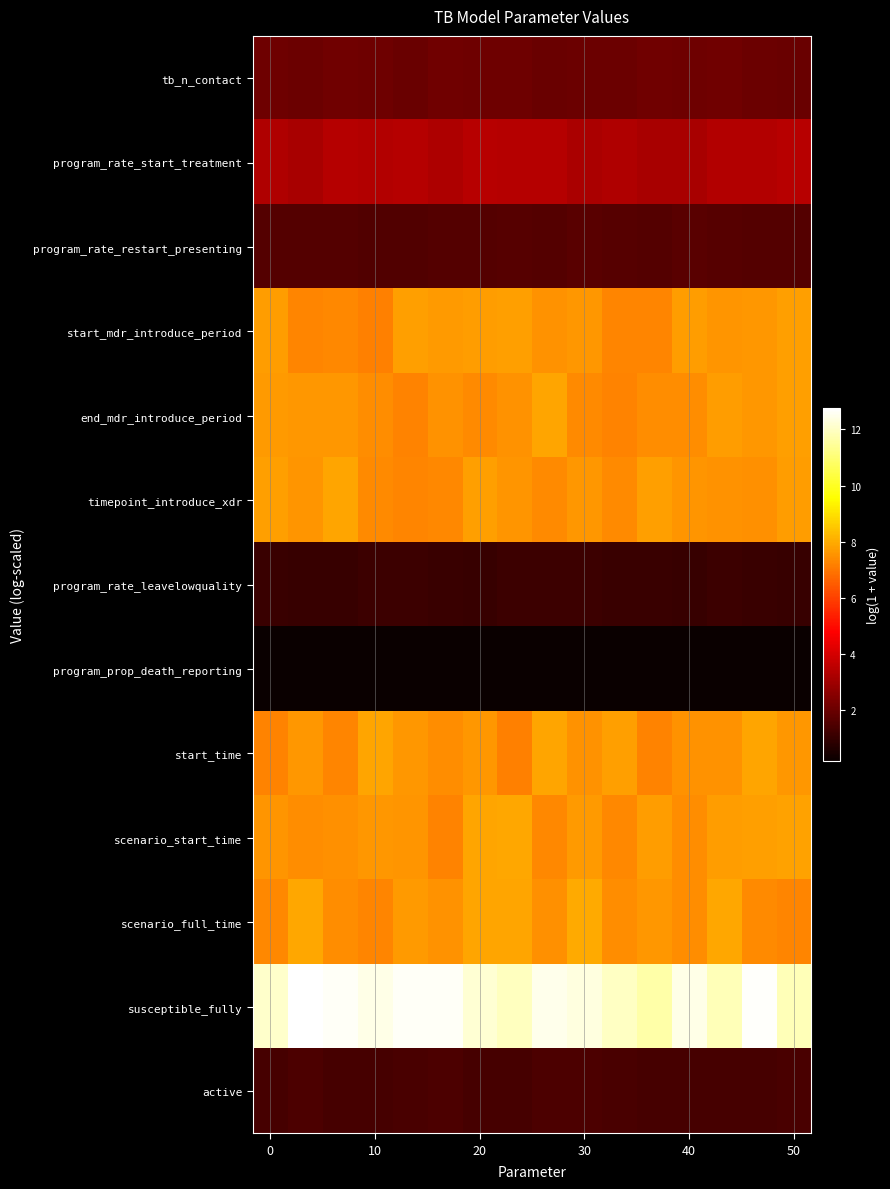

Which series has the largest range (max minus min)?

susceptible_fully